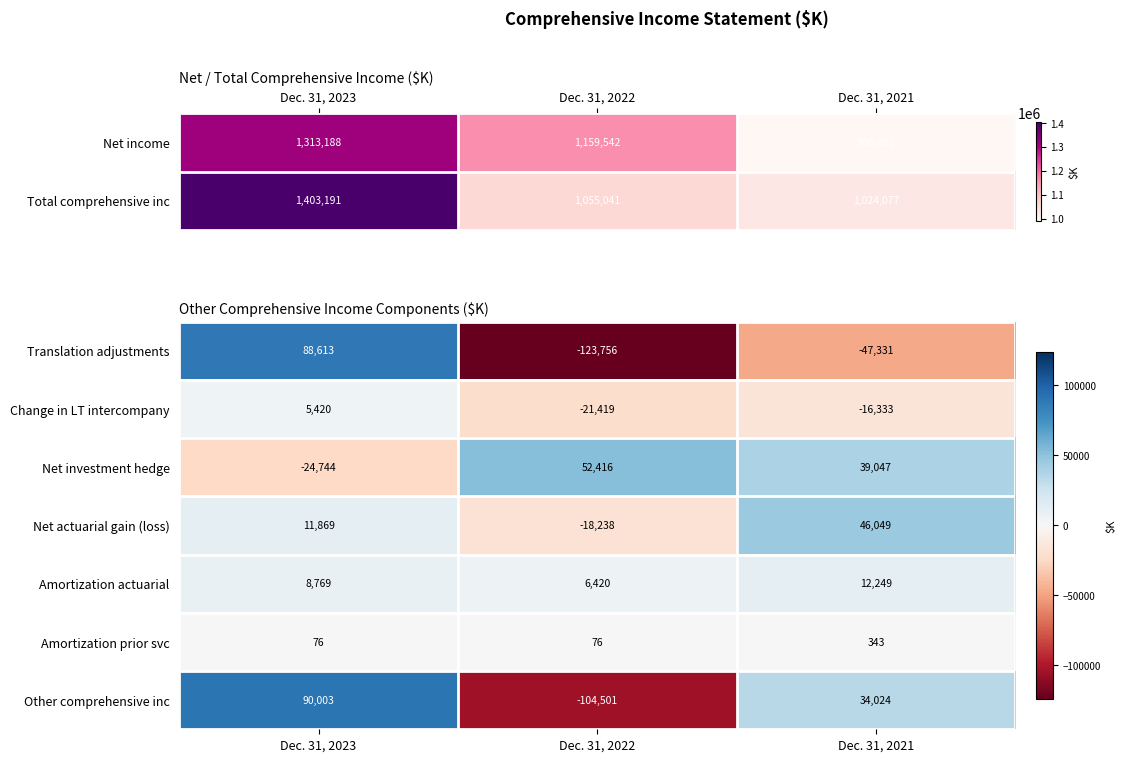

What is the sum of the Other comprehensive inc values at Dec. 31, 2021 and Dec. 31, 2022?

-70477